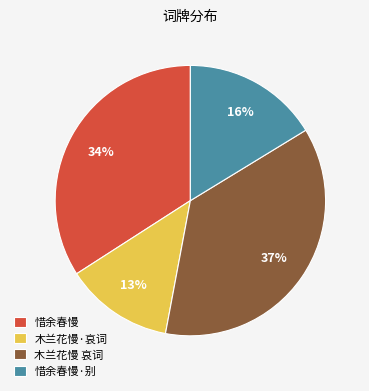

How many segments does this pie chart have?

4